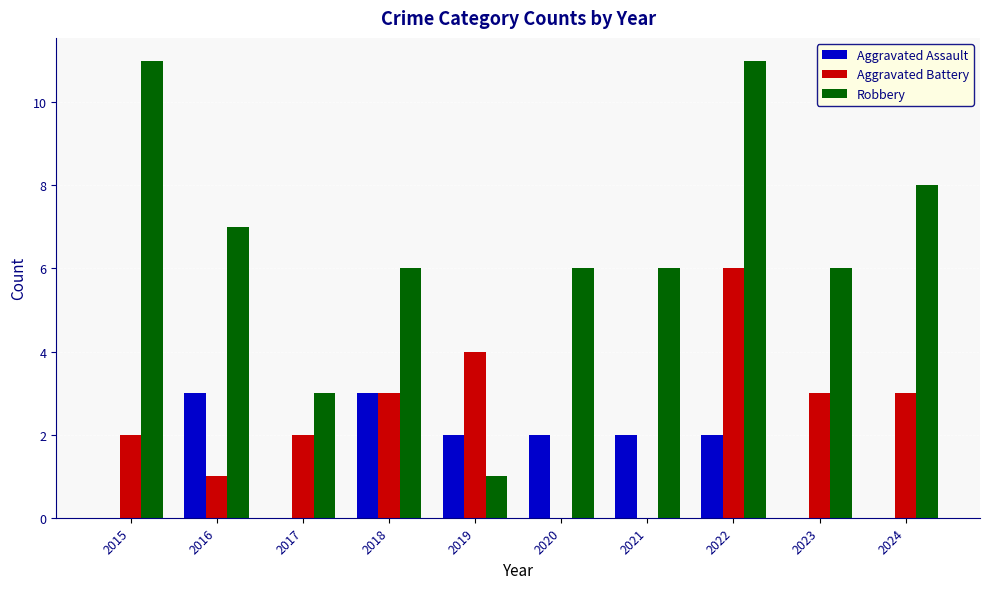

The value of Aggravated Assault at 2022 is 3. True or false?

False